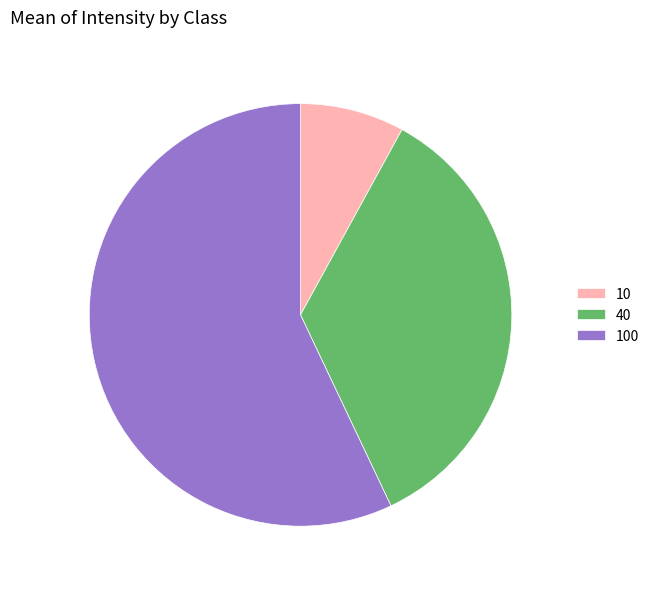

The 100 slice represents 57% of the pie. True or false?

True